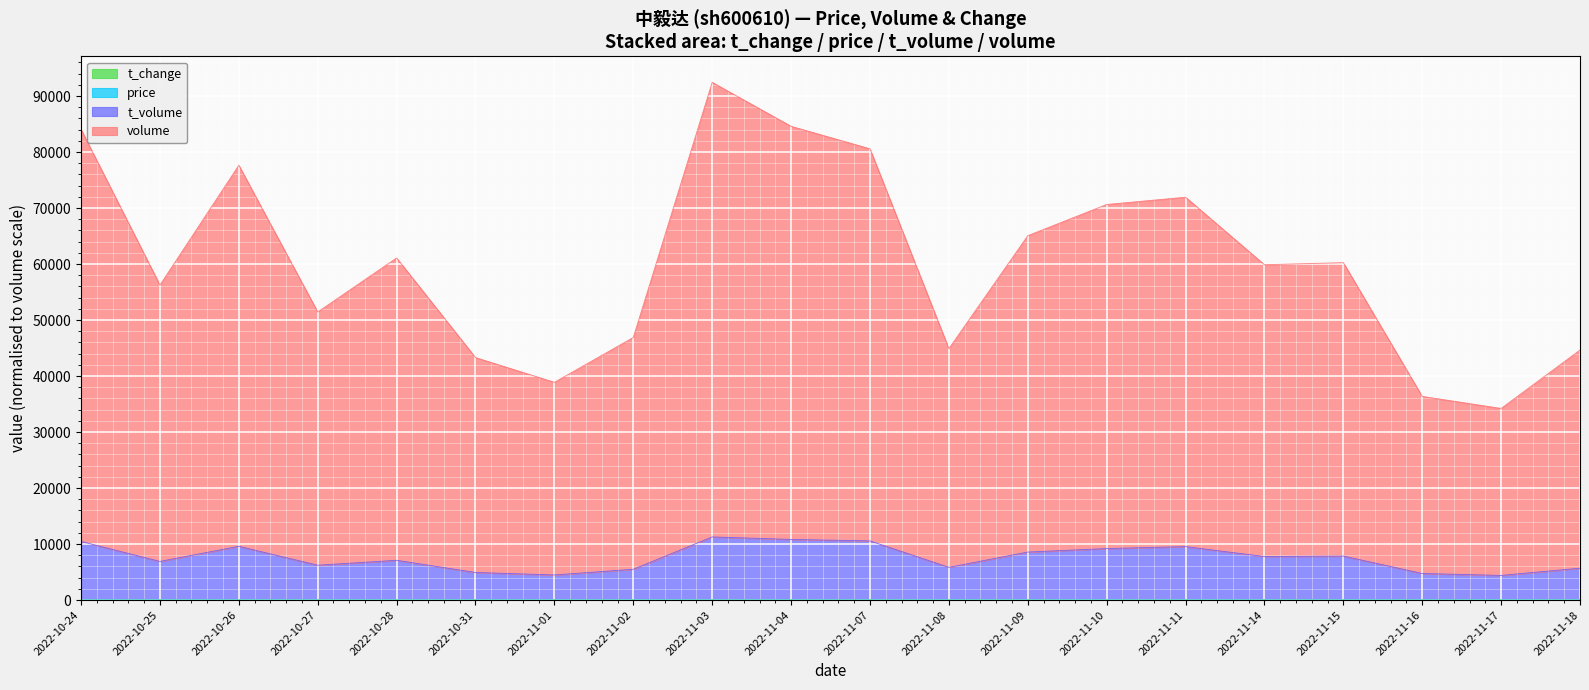

Does the chart display data point markers on the line(s)?

No